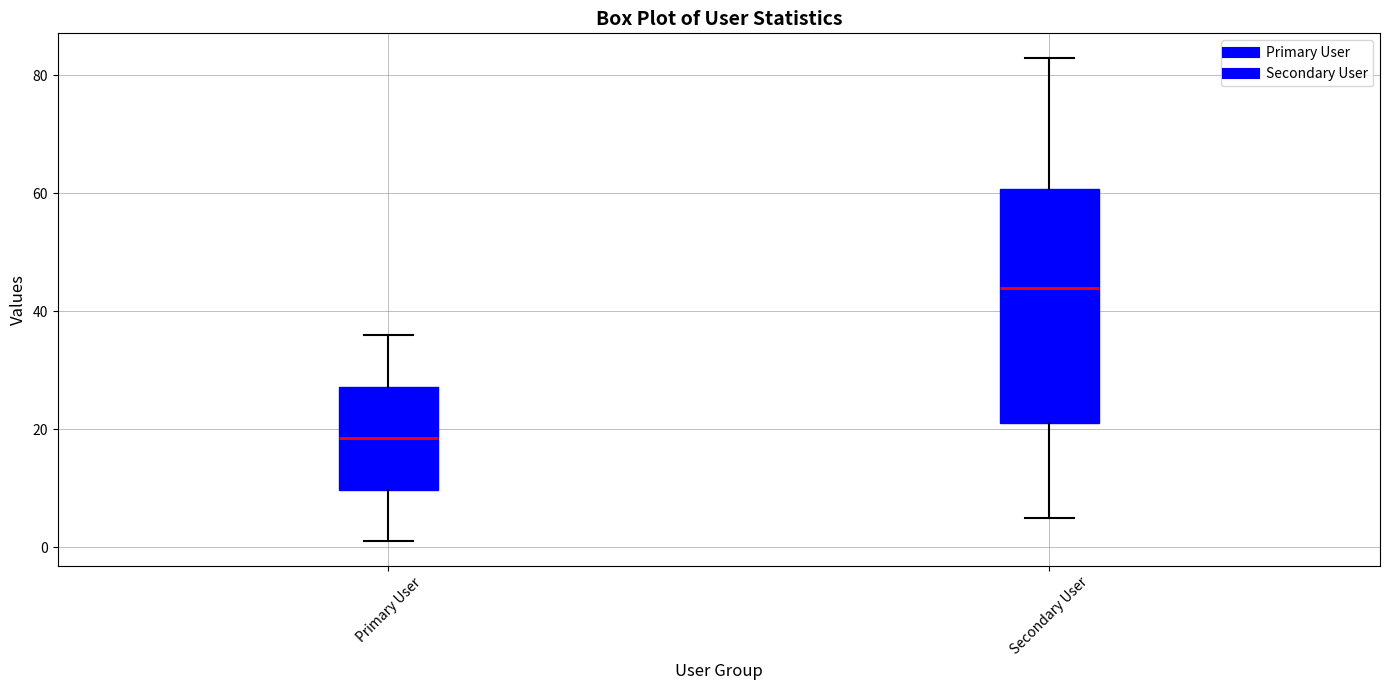

Reading left to right, read every box against the y-axis: the position of its median line, the range the box covers, and the ends of its whiskers. The values are not printed on the chart, so give them approximately, as read against the axis.

Primary User: median 18, box 10 to 28, whiskers 2 to 36
Secondary User: median 44, box 22 to 60, whiskers 6 to 84